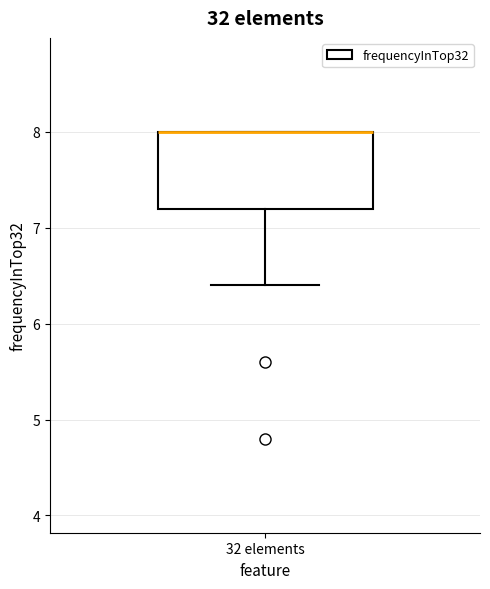

Where is the lower edge of the box for 32 elements on the y-axis? The values are not printed on the chart, so give them approximately, as read against the axis.

7.2